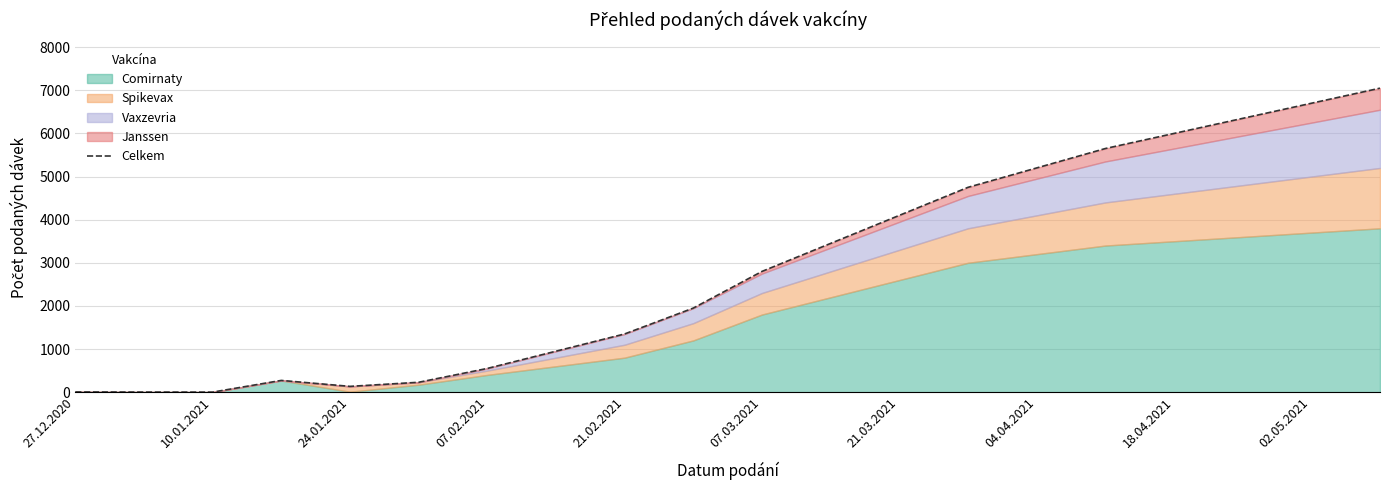

What is the smallest value displayed?

1